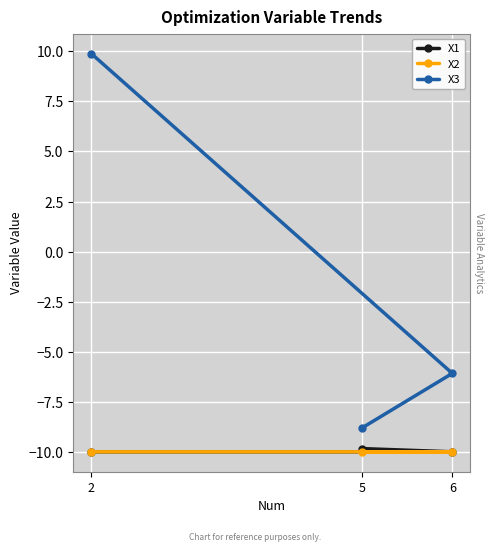

Rank the series at 5 from highest to lowest value.

X3, X1, X2